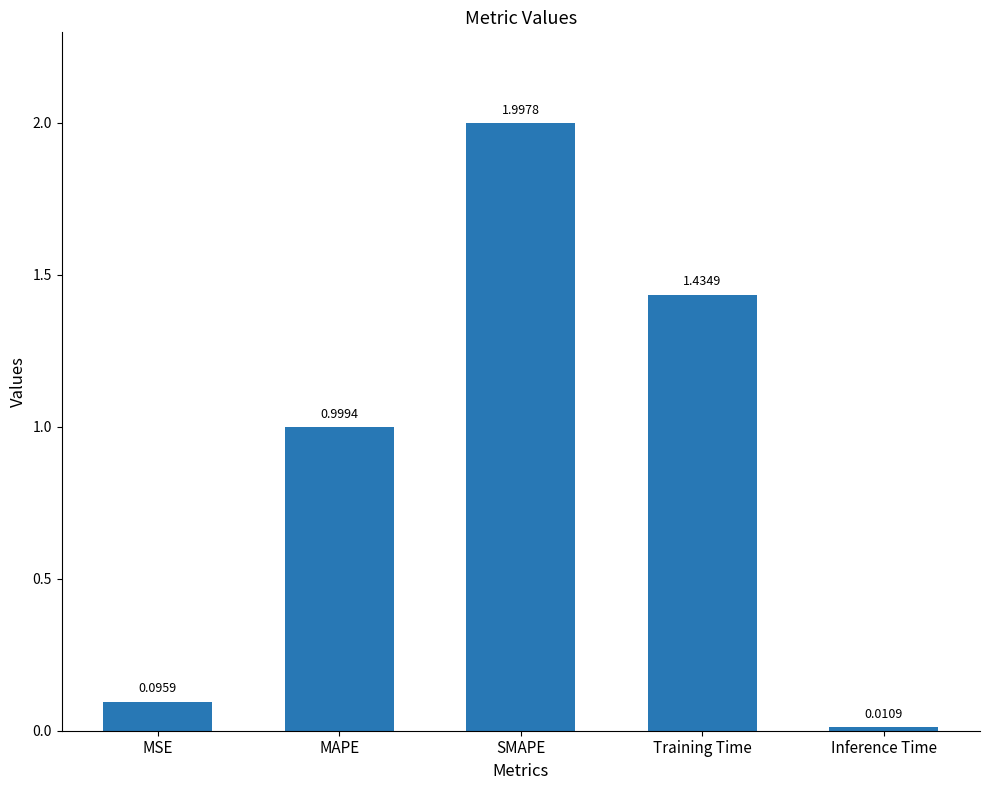

Count the number of data series in this chart.

1